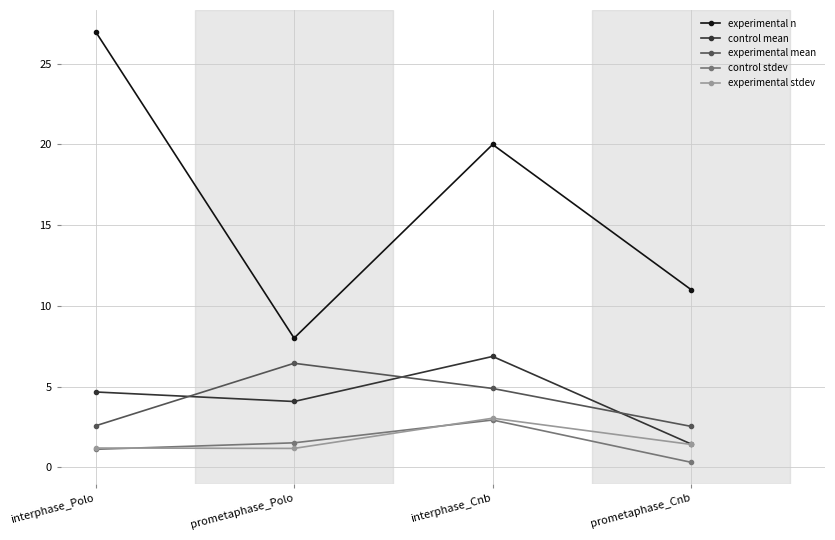

How many lines are shown in the chart?

5